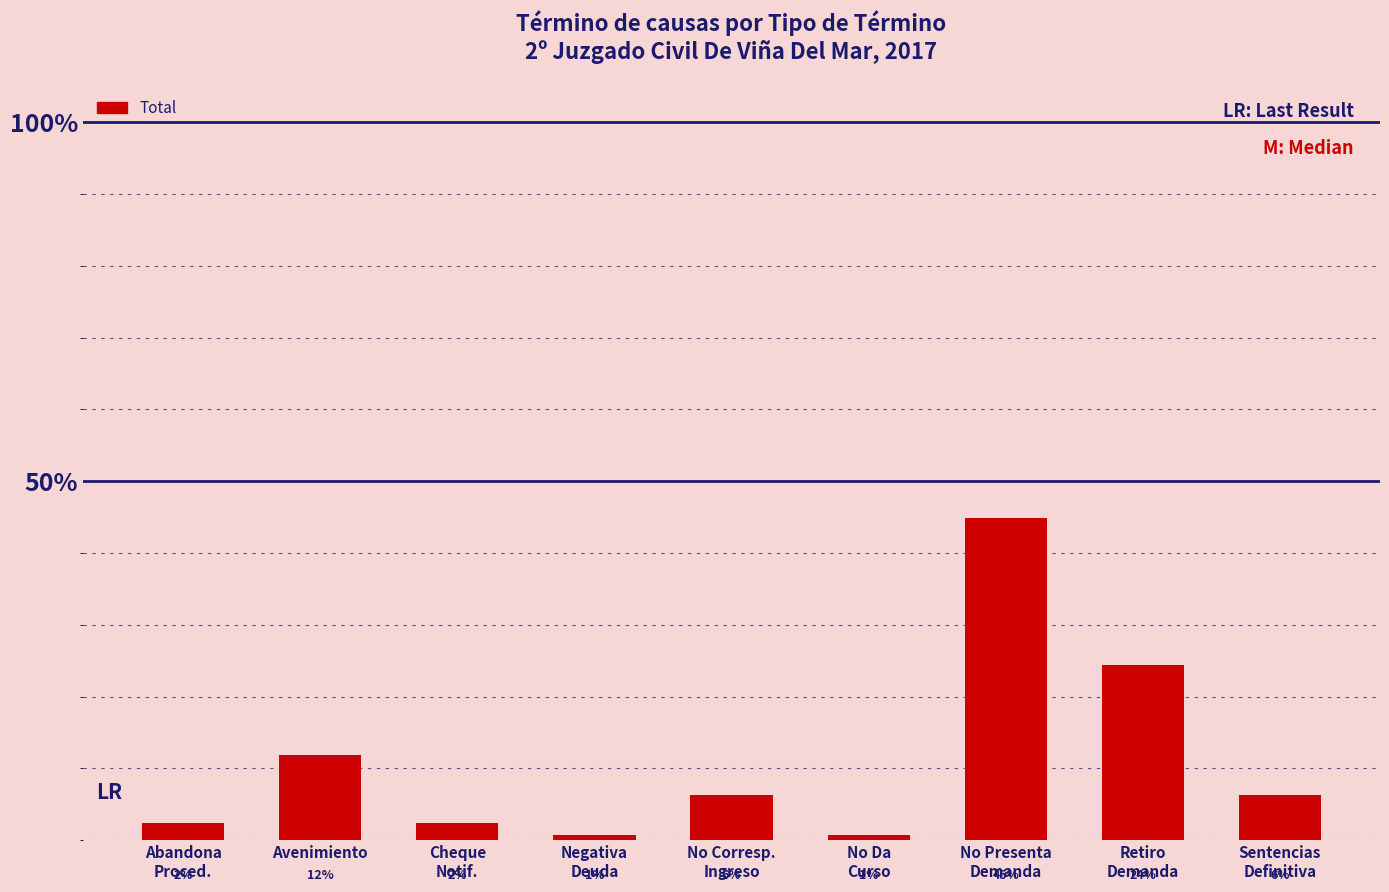

Are the bars horizontal?

No